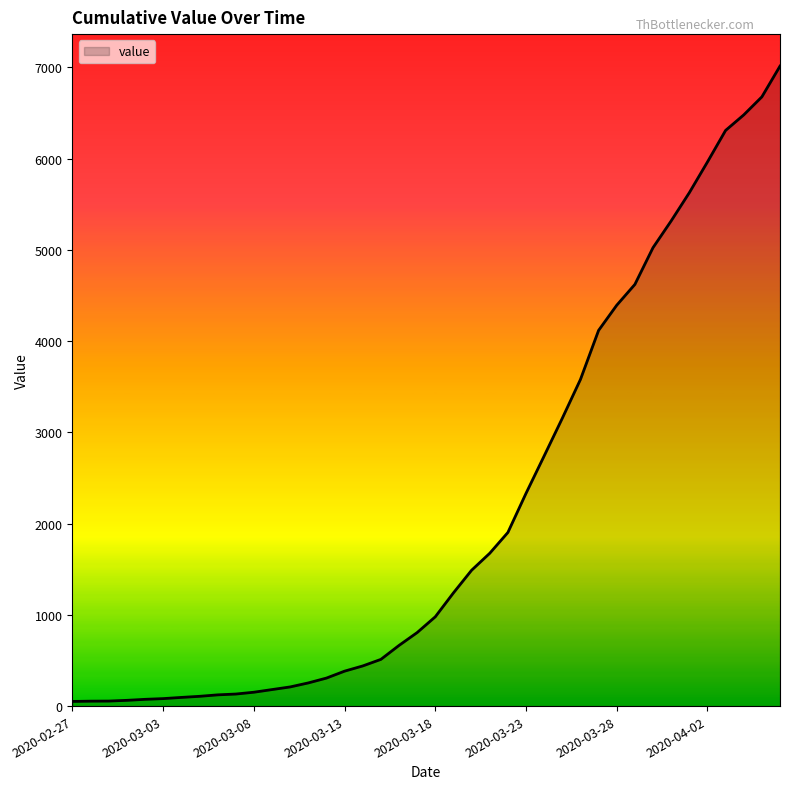

Does the chart have visible grid lines?

No